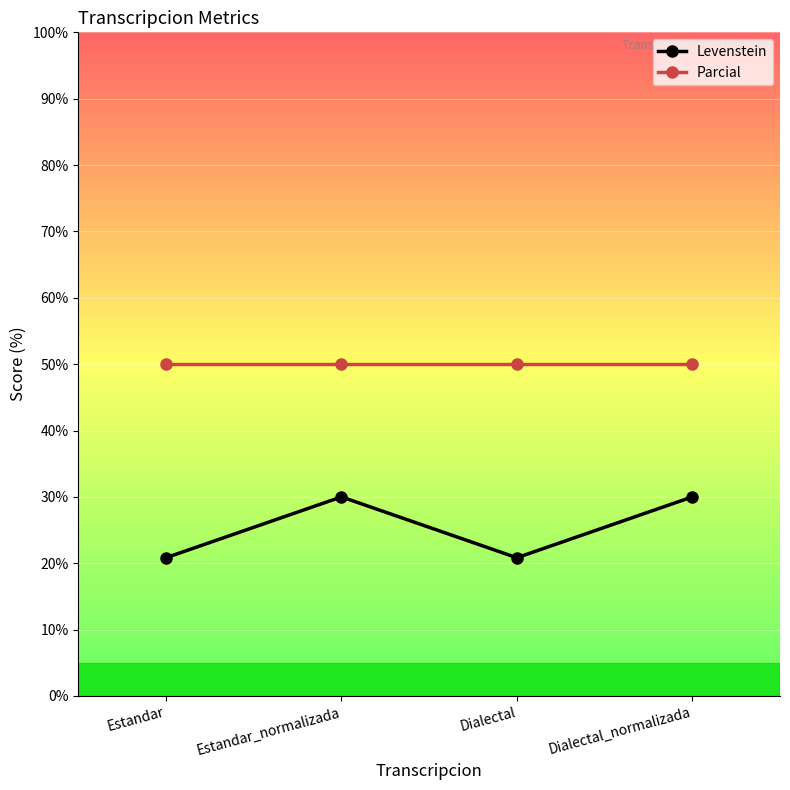

Between Estandar_normalizada and Dialectal, which series saw the biggest shift?

Levenstein